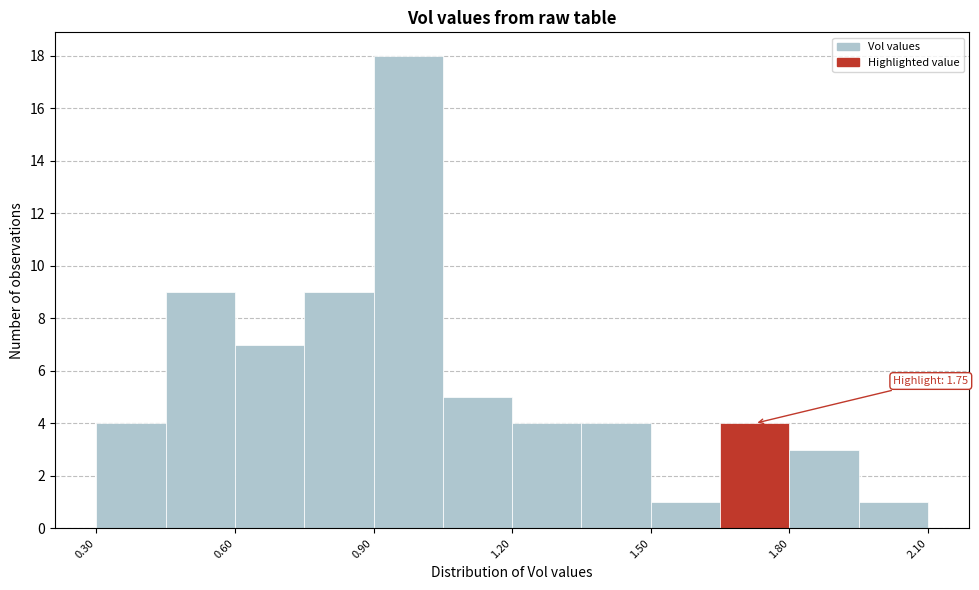

Around what value on the x-axis is the tallest bar? Give the approximate position of its centre, as read against the axis.

1.00